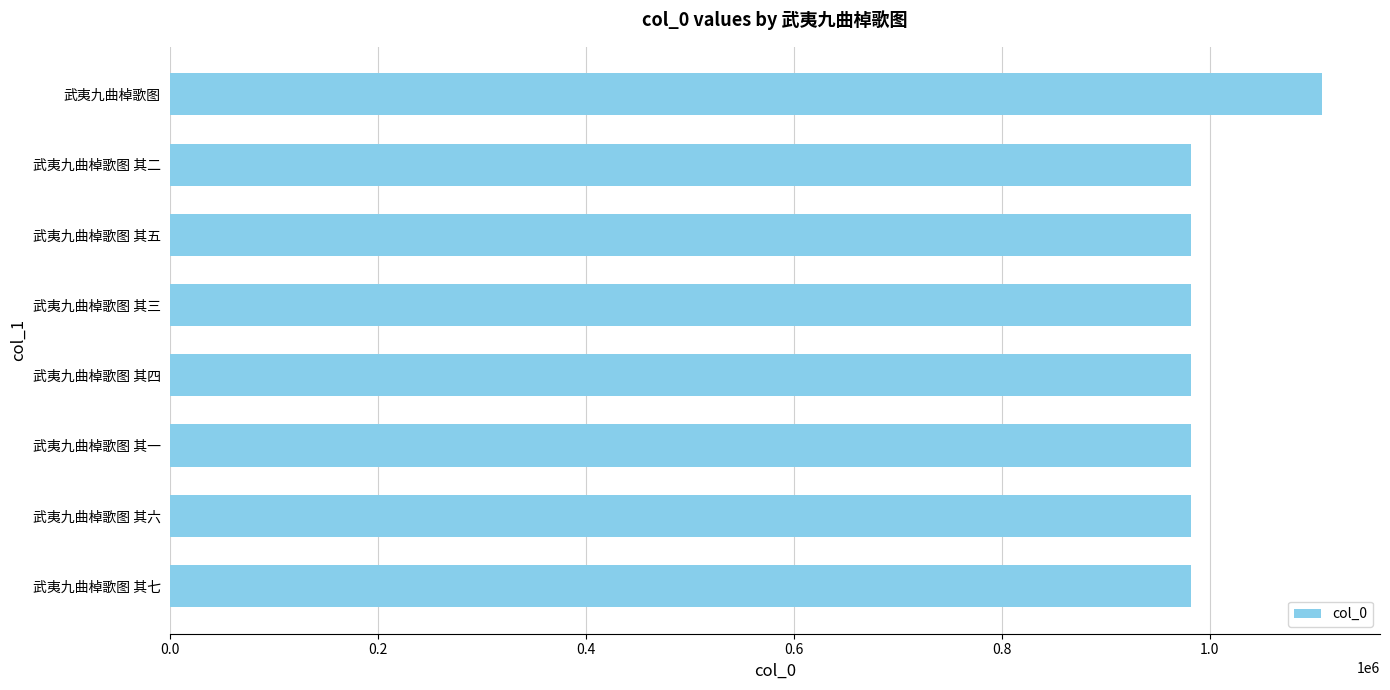

What is the sum of the values at 武夷九曲棹歌图 其五 and 武夷九曲棹歌图 其三?

1963281